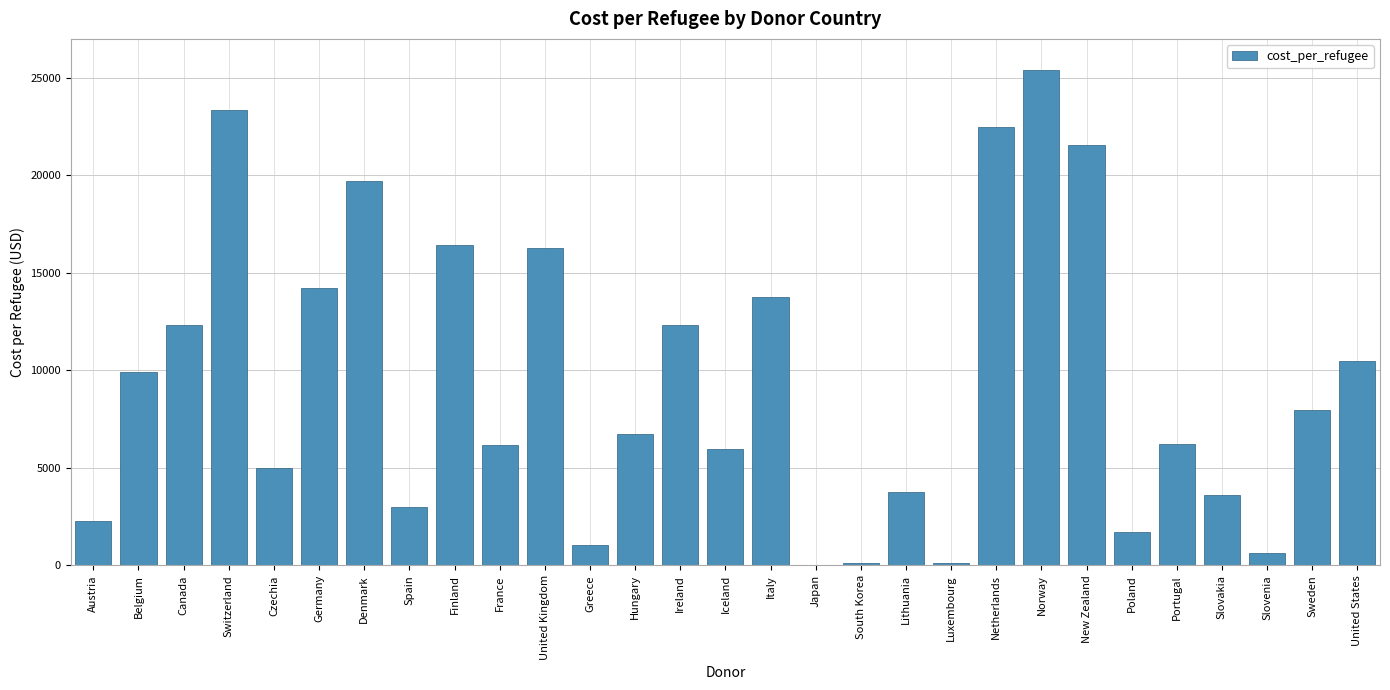

What is the sum of all values?

272535.8